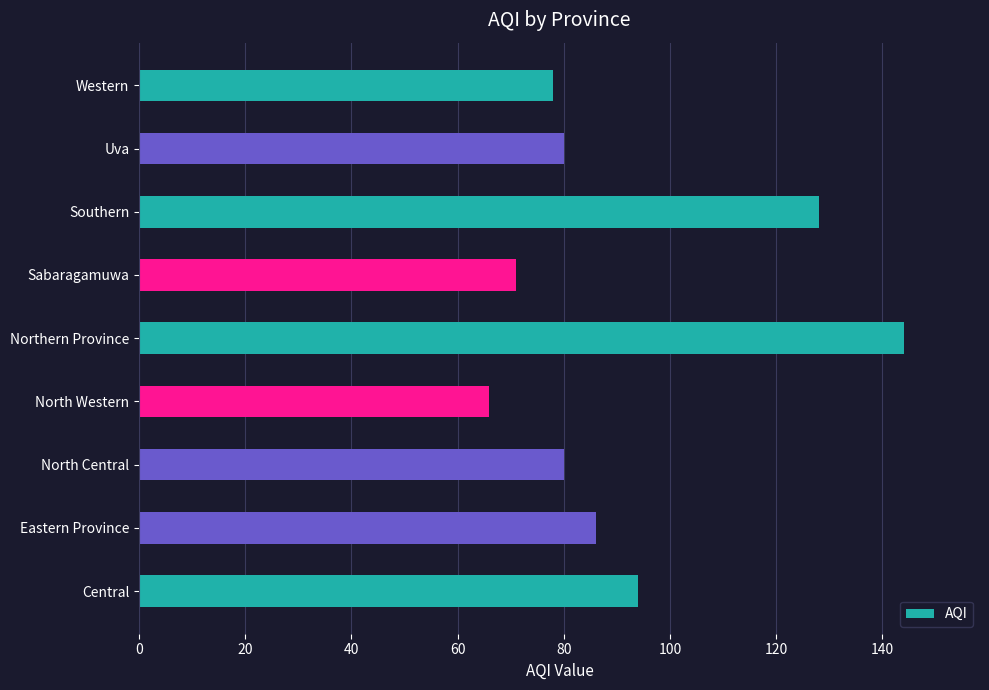

Reading top to bottom, what are all the values shown in this chart?

78	80	128	71	144	66	80	86	94